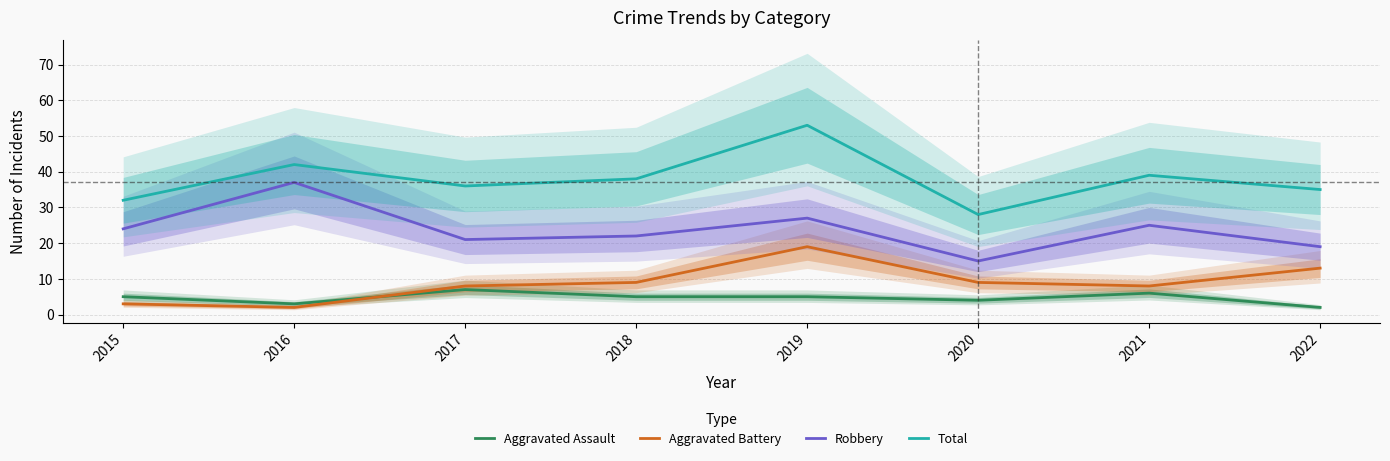

Rank the series by their maximum value, from highest to lowest.

Total, Robbery, Aggravated Battery, Aggravated Assault